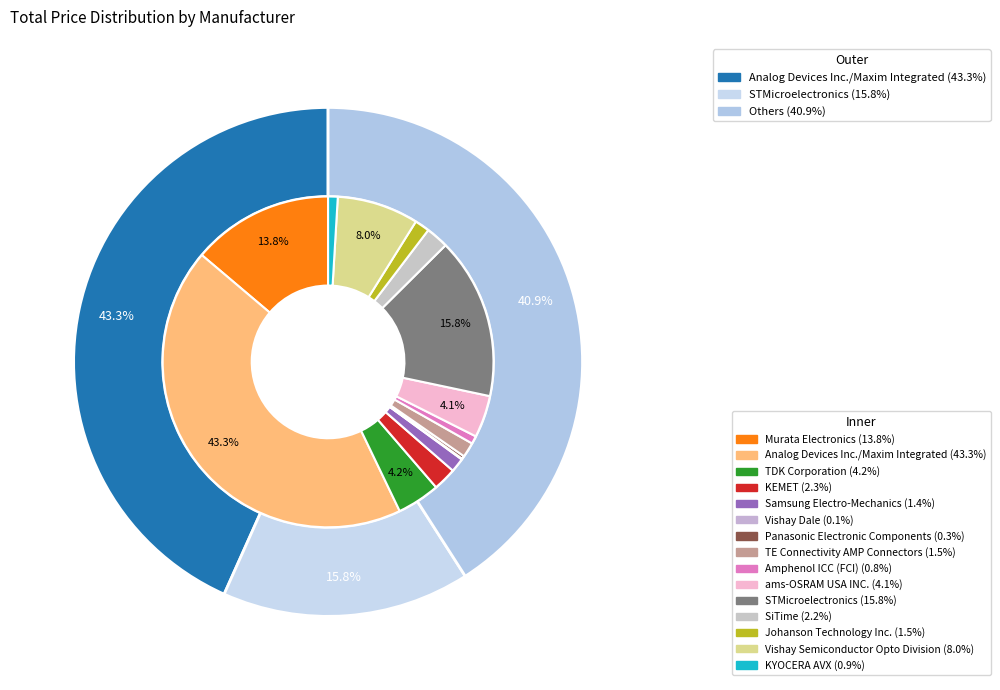

Does any single category account for the majority?

No